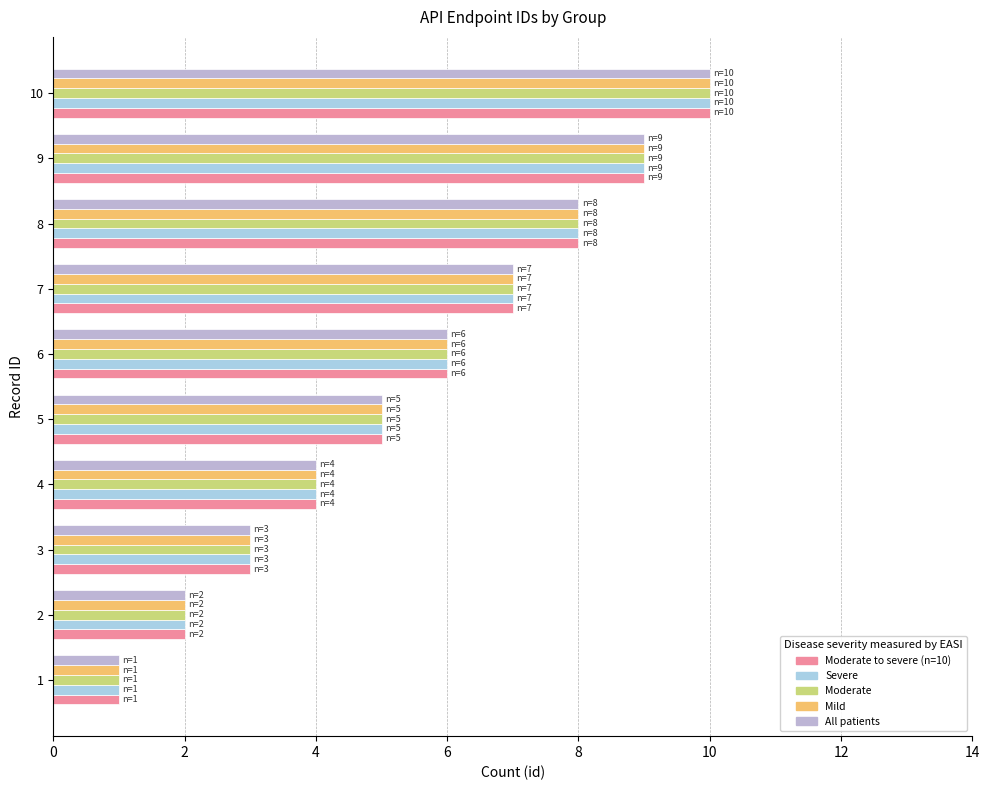

Count the Moderate values in the range 3 to 8.

6